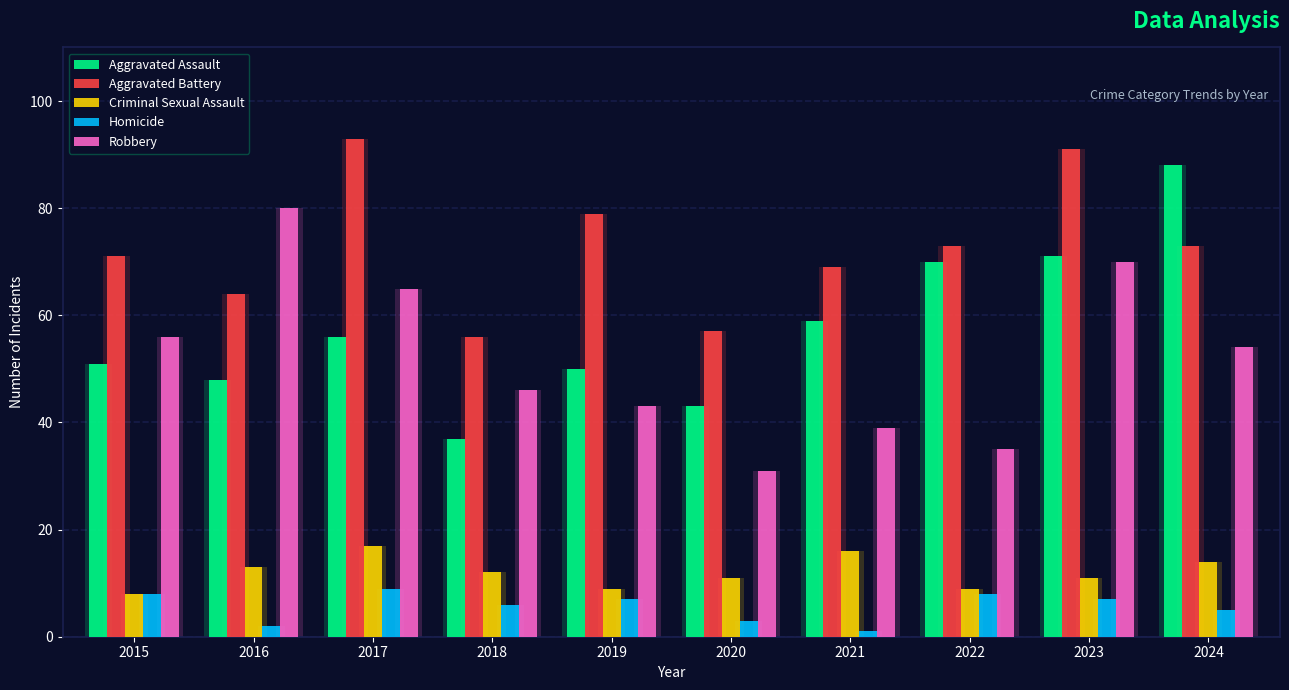

Reading left to right, extract all data points from this chart.

Aggravated Assault: 2015=51	2016=48	2017=56	2018=37	2019=50	2020=43	2021=59	2022=70	2023=71	2024=88
Aggravated Battery: 2015=71	2016=64	2017=93	2018=56	2019=79	2020=57	2021=69	2022=73	2023=91	2024=73
Criminal Sexual Assault: 2015=8	2016=13	2017=17	2018=12	2019=9	2020=11	2021=16	2022=9	2023=11	2024=14
Homicide: 2015=8	2016=2	2017=9	2018=6	2019=7	2020=3	2021=1	2022=8	2023=7	2024=5
Robbery: 2015=56	2016=80	2017=65	2018=46	2019=43	2020=31	2021=39	2022=35	2023=70	2024=54